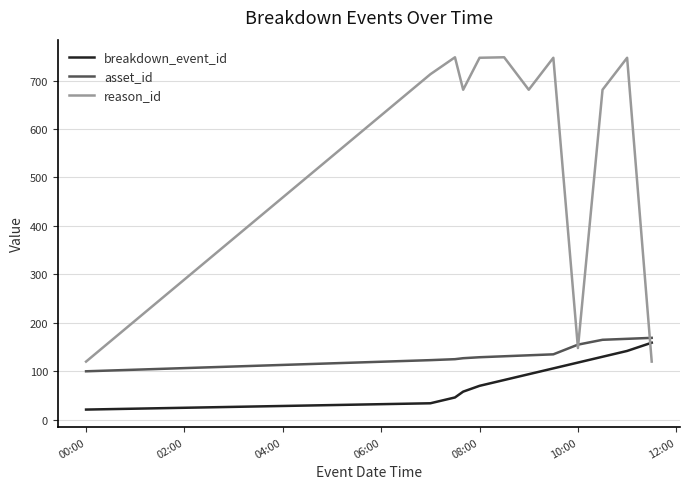

What is the minimum value shown in the chart?

21